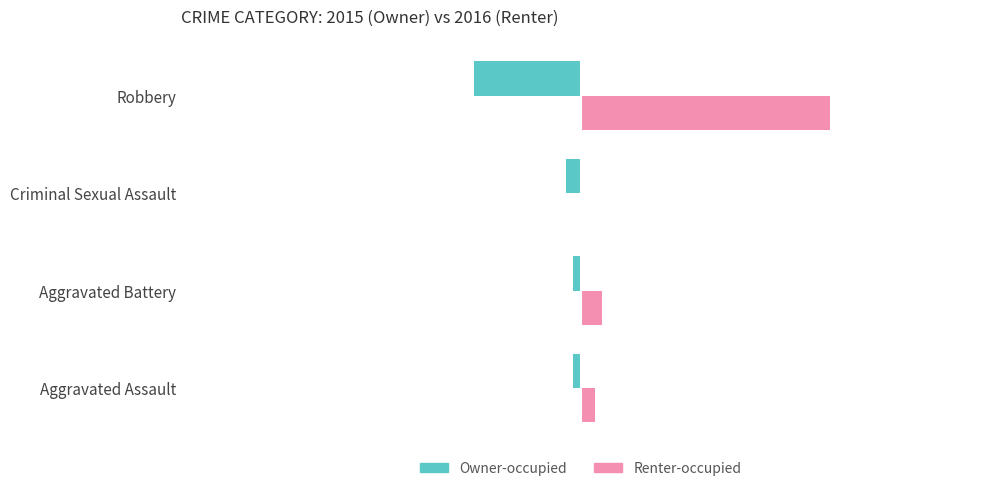

The Owner-occupied series shows -15 at Robbery. True or false?

True